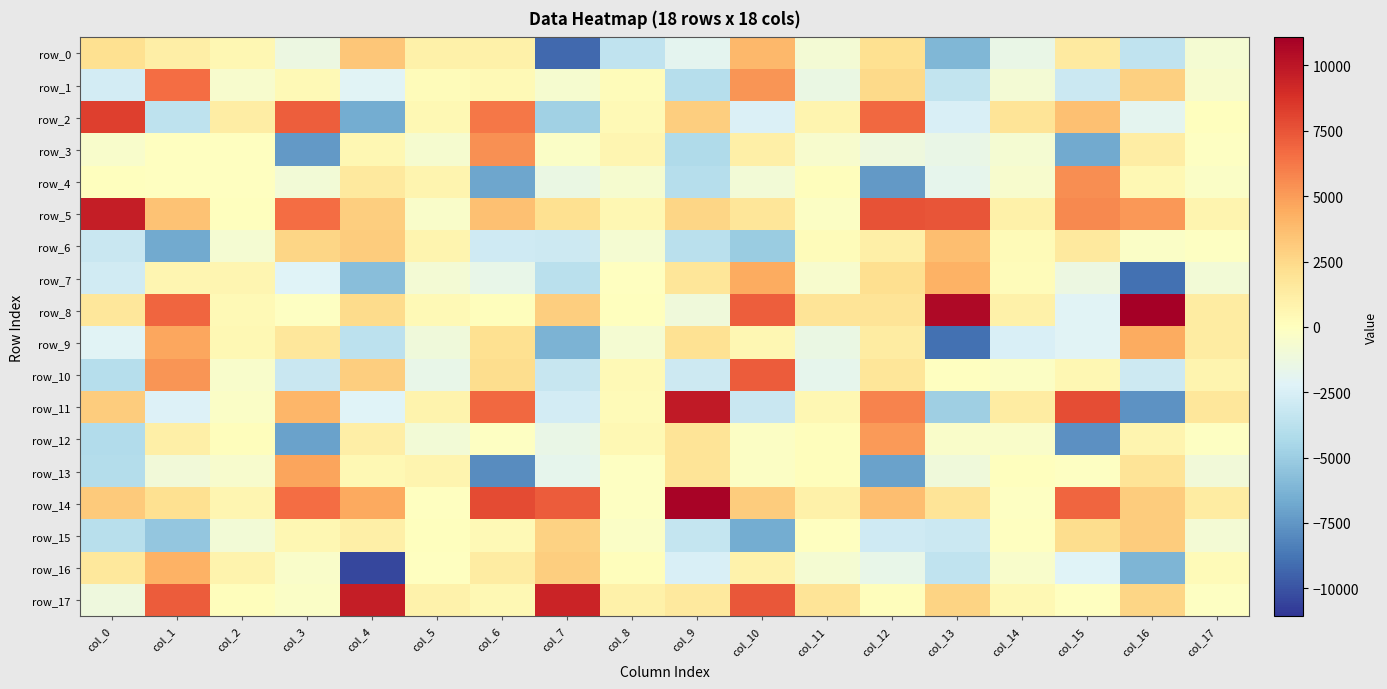

Reading left to right, transcribe all the data shown in this chart.

row_0: col_0=2155.6	col_1=1193.3	col_2=530.0	col_3=-1329.7	col_4=3316.9	col_5=1022.4	col_6=1006.7	col_7=-9168.7	col_8=-3530.2	col_9=-1897.8	col_10=3950.5	col_11=-788.7	col_12=2099.6	col_13=-6112.7	col_14=-1543.4	col_15=1456.4	col_16=-3500.6	col_17=-777.4
row_1: col_0=-2701.7	col_1=6598.5	col_2=-530.9	col_3=387.5	col_4=-2131.0	col_5=245.8	col_6=418.2	col_7=-683.2	col_8=236.3	col_9=-3951.5	col_10=5264.5	col_11=-1468.9	col_12=2470.6	col_13=-3388.9	col_14=-828.5	col_15=-3068.5	col_16=2876.2	col_17=-585.2
row_2: col_0=8300.7	col_1=-3546.1	col_2=1219.4	col_3=7163.9	col_4=-6615.2	col_5=439.2	col_6=6279.8	col_7=-4805.2	col_8=424.3	col_9=3008.1	col_10=-2374.2	col_11=723.5	col_12=6763.2	col_13=-2507.8	col_14=1829.5	col_15=3589.4	col_16=-1821.3	col_17=46.5
row_3: col_0=-466.3	col_1=-59.3	col_2=-67.9	col_3=-7394.6	col_4=604.4	col_5=-619.8	col_6=5414.4	col_7=-339.1	col_8=620.2	col_9=-4236.3	col_10=1116.6	col_11=-556.5	col_12=-1164.4	col_13=-1556.5	col_14=-750.7	col_15=-6738.9	col_16=1233.7	col_17=-108.6
row_4: col_0=44.6	col_1=-53.7	col_2=-46.9	col_3=-924.5	col_4=1538.5	col_5=767.6	col_6=-6860.4	col_7=-1439.4	col_8=-642.9	col_9=-3950.1	col_10=-873.9	col_11=124.2	col_12=-7362.7	col_13=-1778.7	col_14=-543.6	col_15=5510.3	col_16=434.7	col_17=-283.1
row_5: col_0=9664.6	col_1=3460.7	col_2=43.5	col_3=6590.6	col_4=3016.7	col_5=-418.5	col_6=3618.4	col_7=2134.3	col_8=586.5	col_9=2670.1	col_10=1802.1	col_11=-207.7	col_12=7581.1	col_13=7485.1	col_14=1035.7	col_15=5693.1	col_16=5113.1	col_17=754.8
row_6: col_0=-3161.9	col_1=-6691.7	col_2=-740.7	col_3=2610.9	col_4=3070.2	col_5=740.1	col_6=-2877.7	col_7=-2977.9	col_8=-742.8	col_9=-3786.5	col_10=-5023.0	col_11=193.1	col_12=1114.4	col_13=3683.6	col_14=314.4	col_15=1531.7	col_16=-327.8	col_17=-91.1
row_7: col_0=-2820.7	col_1=630.5	col_2=668.7	col_3=-2194.6	col_4=-5720.5	col_5=-790.0	col_6=-1611.0	col_7=-3738.8	col_8=-81.6	col_9=1784.7	col_10=4460.8	col_11=-566.4	col_12=2205.1	col_13=4228.9	col_14=221.5	col_15=-1333.0	col_16=-8944.1	col_17=-936.1
row_8: col_0=1661.8	col_1=6853.7	col_2=380.0	col_3=-109.6	col_4=2355.9	col_5=403.5	col_6=111.5	col_7=2987.2	col_8=2.3	col_9=-1086.1	col_10=7104.1	col_11=1828.1	col_12=1881.3	col_13=10629.1	col_14=965.8	col_15=-2076.3	col_16=11070.9	col_17=1362.2
row_9: col_0=-2153.5	col_1=4589.4	col_2=513.3	col_3=1650.6	col_4=-3716.4	col_5=-1106.6	col_6=2161.5	col_7=-6300.6	col_8=-709.5	col_9=2068.9	col_10=521.8	col_11=-1388.4	col_12=1333.6	col_13=-8925.9	col_14=-2483.7	col_15=-2093.4	col_16=4417.8	col_17=1309.5
row_10: col_0=-3912.7	col_1=5247.5	col_2=-448.0	col_3=-3120.6	col_4=2964.5	col_5=-1570.6	col_6=2333.4	col_7=-3269.3	col_8=379.3	col_9=-2976.6	col_10=7219.5	col_11=-1797.6	col_12=1805.5	col_13=-19.5	col_14=-231.4	col_15=576.8	col_16=-2991.8	col_17=771.8
row_11: col_0=3035.6	col_1=-2297.8	col_2=-289.4	col_3=4011.2	col_4=-2171.5	col_5=855.9	col_6=6767.6	col_7=-2717.2	col_8=301.9	col_9=9774.9	col_10=-3152.0	col_11=581.5	col_12=5835.2	col_13=-4887.1	col_14=1375.8	col_15=7703.7	col_16=-7688.2	col_17=1696.2
row_12: col_0=-4112.5	col_1=1061.1	col_2=122.8	col_3=-7060.6	col_4=1138.3	col_5=-933.6	col_6=-157.2	col_7=-1532.2	col_8=439.7	col_9=1895.7	col_10=-226.3	col_11=115.5	col_12=5054.7	col_13=-425.8	col_14=-390.2	col_15=-7708.0	col_16=725.0	col_17=-114.4
row_13: col_0=-4058.0	col_1=-993.6	col_2=-524.9	col_3=4746.8	col_4=508.0	col_5=718.5	col_6=-7891.4	col_7=-1741.1	col_8=-158.4	col_9=1891.6	col_10=-214.1	col_11=168.5	col_12=-7064.8	col_13=-1120.6	col_14=28.3	col_15=-147.3	col_16=1879.0	col_17=-1033.0
row_14: col_0=3133.7	col_1=2118.3	col_2=630.8	col_3=6582.6	col_4=4583.9	col_5=-34.7	col_6=7793.7	col_7=7241.2	col_8=-121.4	col_9=10840.0	col_10=3102.7	col_11=987.9	col_12=3711.5	col_13=1829.4	col_14=-99.5	col_15=6875.1	col_16=3094.3	col_17=1334.5
row_15: col_0=-3816.3	col_1=-5286.6	col_2=-869.0	col_3=528.2	col_4=1115.2	col_5=2.8	col_6=357.0	col_7=2837.9	col_8=-286.7	col_9=-3368.1	col_10=-6581.3	col_11=-31.2	col_12=-2863.7	col_13=-3087.8	col_14=-2.7	col_15=2252.0	col_16=3062.4	col_17=-785.4
row_16: col_0=1588.8	col_1=4157.8	col_2=831.9	col_3=-424.5	col_4=-10382.3	col_5=-63.0	col_6=1373.2	col_7=2990.3	col_8=130.2	col_9=-2434.6	col_10=940.0	col_11=-698.9	col_12=-1568.3	col_13=-3544.2	col_14=-459.2	col_15=-2230.9	col_16=-6176.9	col_17=276.0
row_17: col_0=-1180.6	col_1=7247.9	col_2=128.0	col_3=-318.6	col_4=9668.0	col_5=926.3	col_6=451.7	col_7=9423.5	col_8=964.2	col_9=1549.4	col_10=7410.0	col_11=1877.1	col_12=105.6	col_13=2704.9	col_14=468.3	col_15=-14.0	col_16=2605.5	col_17=-118.4